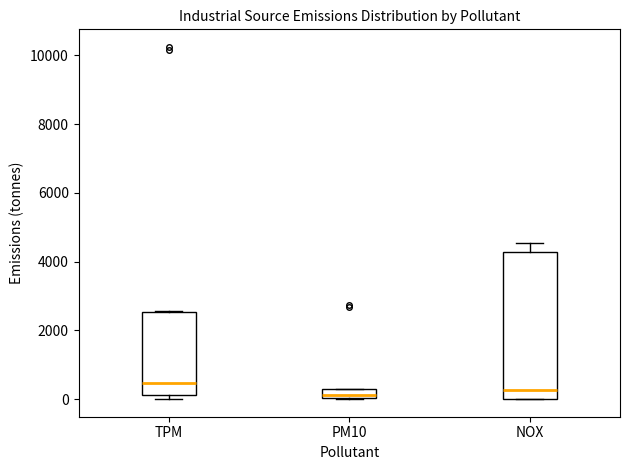

Where is the upper edge of the box for NOX on the y-axis? The values are not printed on the chart, so give them approximately, as read against the axis.

4200